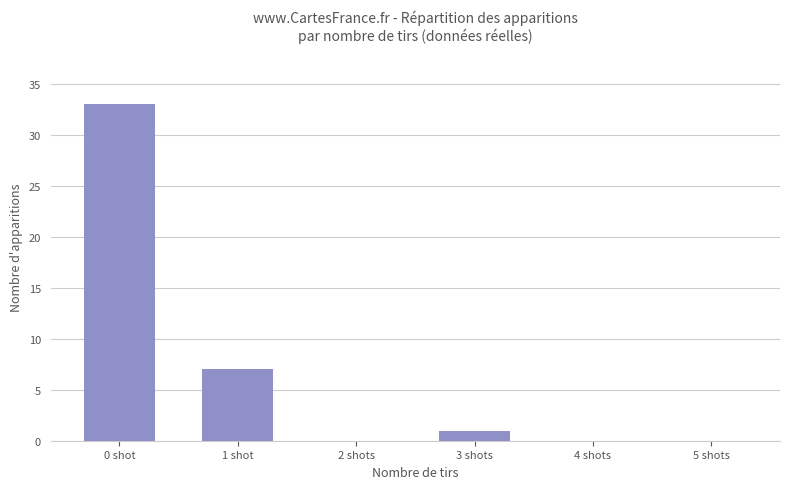

Reading right to left, extract all data points from this chart.

5 shots=0	4 shots=0	3 shots=1	2 shots=0	1 shot=7	0 shot=33